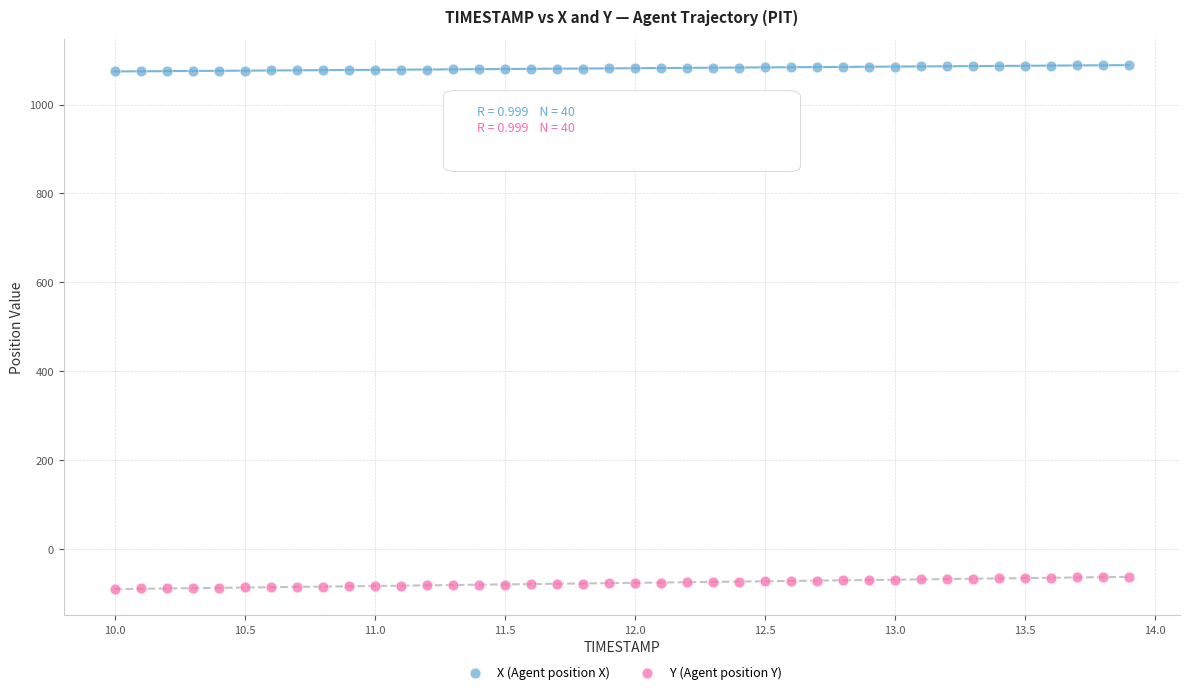

Which series contains the highest Y value?

X (Agent position X)